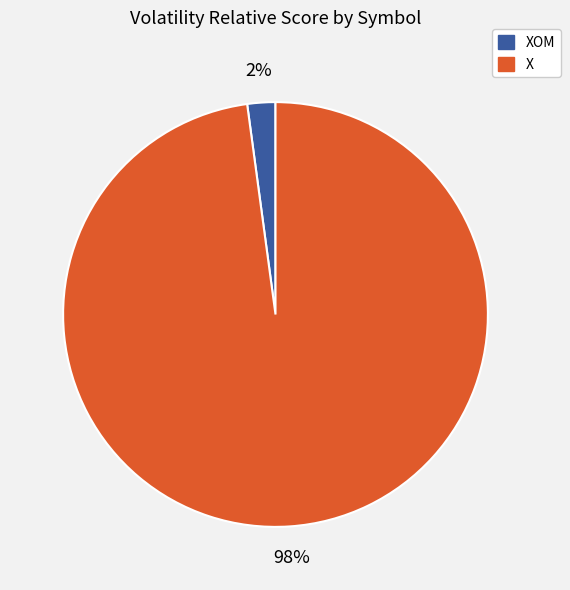

True or false: XOM accounts for 2% of the total.

True